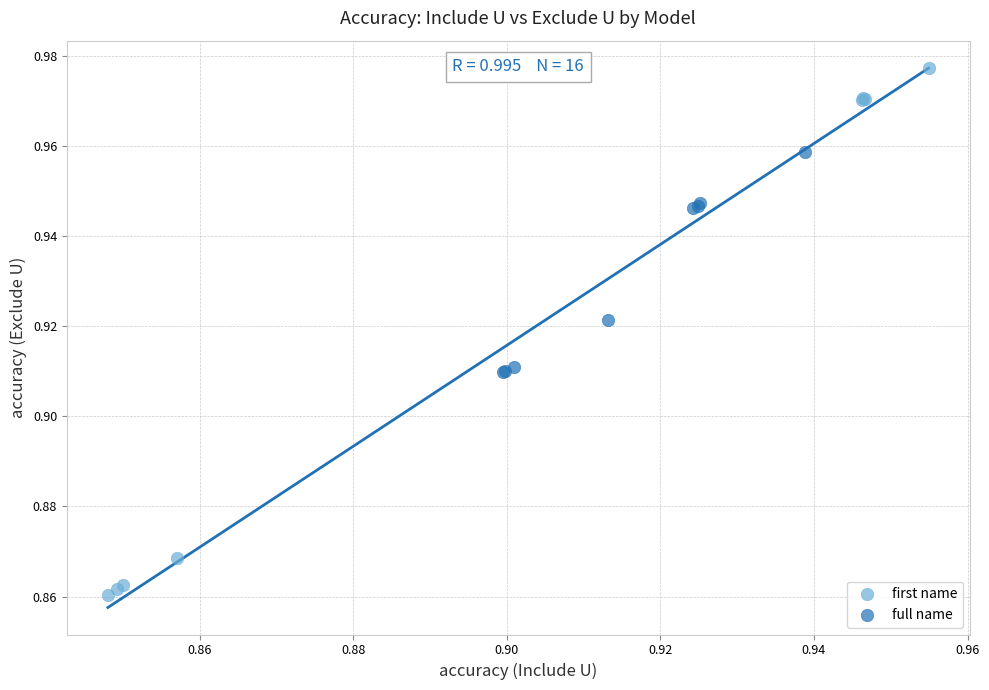

Which series contains the lowest Y value?

first name